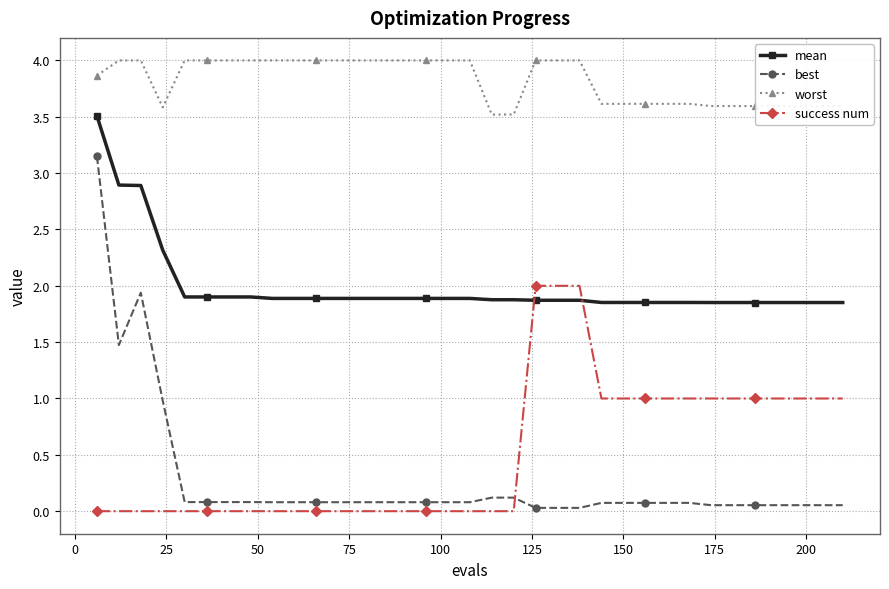

True or false: success num and worst intersect in this chart.

False